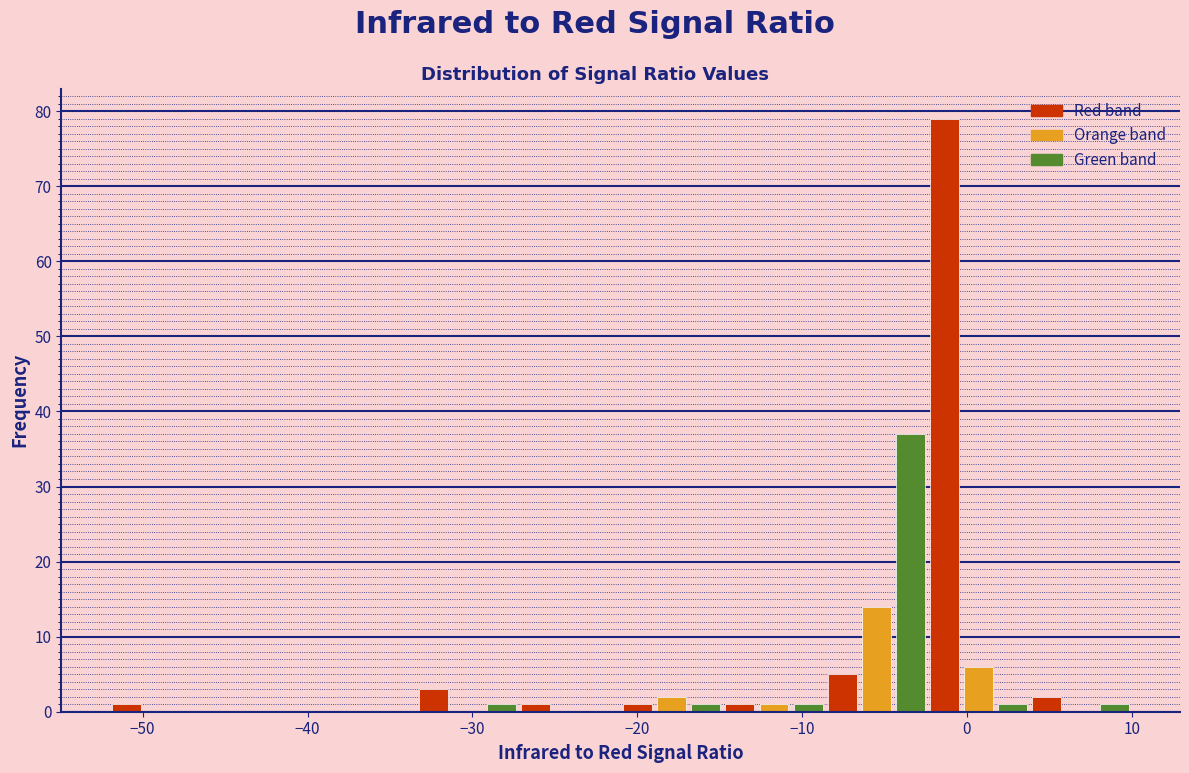

Read against the x-axis, roughly where is the centre of the tallest bar?

-1